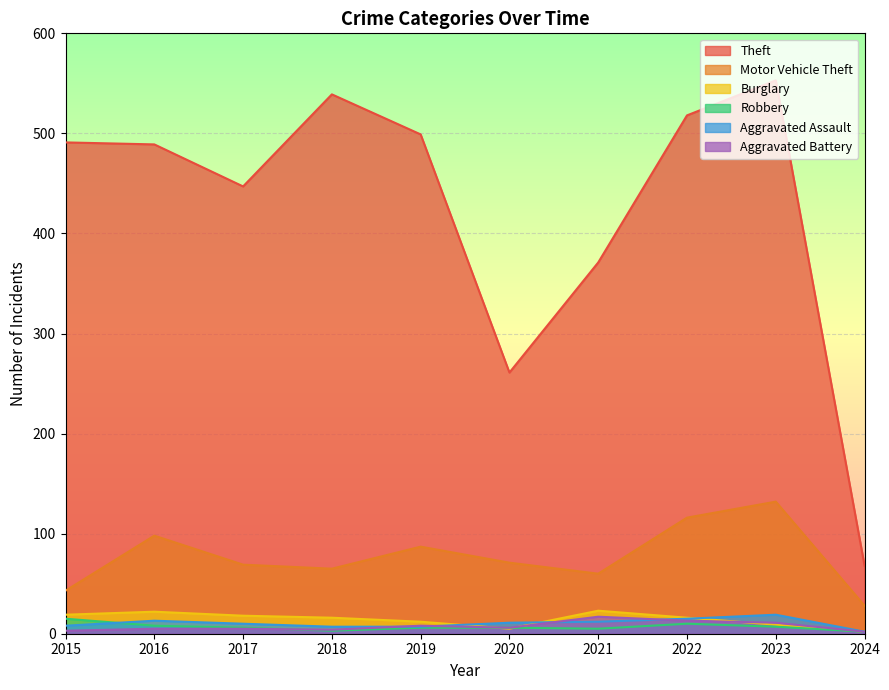

Reading left to right, list all the values displayed in this chart.

Theft: 491	489	447	539	499	261	371	518	553	68
Motor Vehicle Theft: 43	98	69	65	87	71	60	116	132	28
Burglary: 19	22	18	16	12	5	23	16	9	2
Robbery: 15	8	6	3	6	6	5	10	7	2
Aggravated Assault: 8	13	10	7	7	11	12	15	19	2
Aggravated Battery: 3	5	5	4	8	6	17	13	11	2